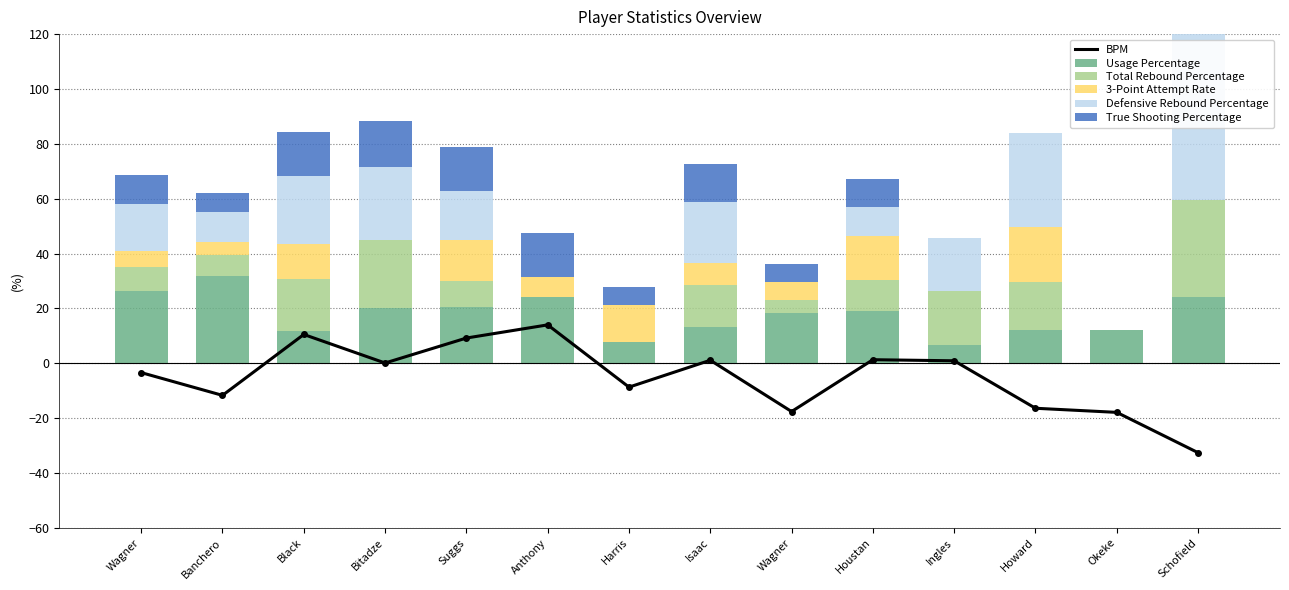

Reading left to right, list all the values displayed in this chart.

BPM: -3.4	-11.7	10.5	0.1	9.2	14.0	-8.7	1.1	-17.6	1.3	0.9	-16.4	-17.9	-32.6
Usage Percentage: 26.3	31.8	11.7	20.0	20.6	24.0	7.8	13.1	18.5	19.1	6.7	12.1	12.1	24.1
Total Rebound Percentage: 8.9	7.6	19.2	25.1	9.3	0.0	0.0	15.4	4.5	11.2	19.8	17.7	0.0	35.4
3-Point Attempt Rate: 5.7	4.7	12.5	0.0	15.0	7.5	13.3	8.0	6.7	16.0	0.0	20.0	0.0	0.0
Defensive Rebound Percentage: 17.1	10.9	24.7	26.3	18.0	0.0	0.0	22.3	0.0	10.8	19.0	34.1	0.0	68.2
True Shooting Percentage: 10.8	7.1	16.3	16.9	15.8	16.0	6.7	14.0	6.7	10.0	0.0	0.0	0.0	0.0